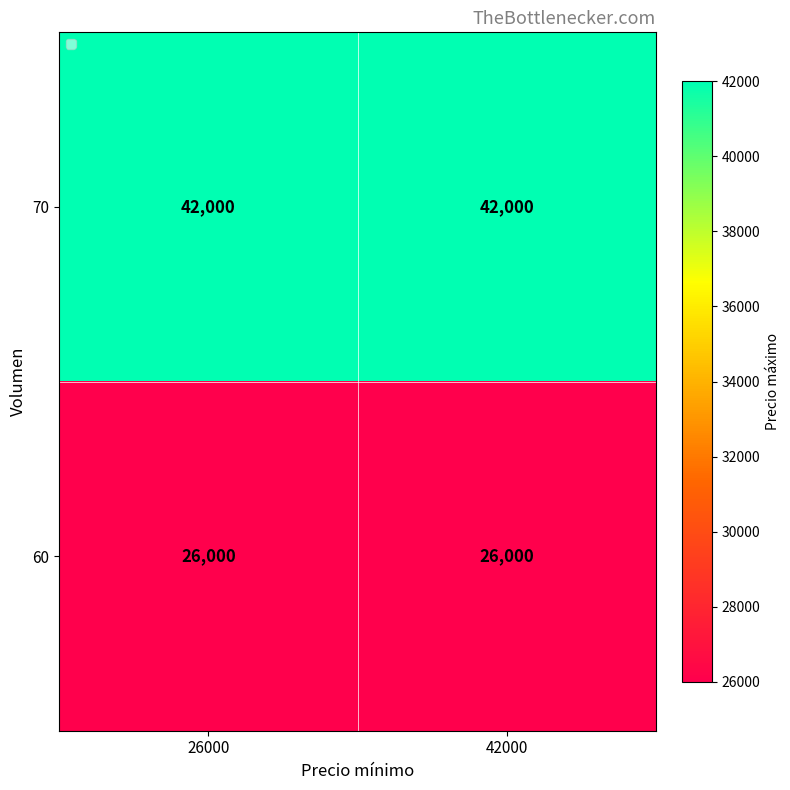

The value of 60 at 26000 is 26000. True or false?

True